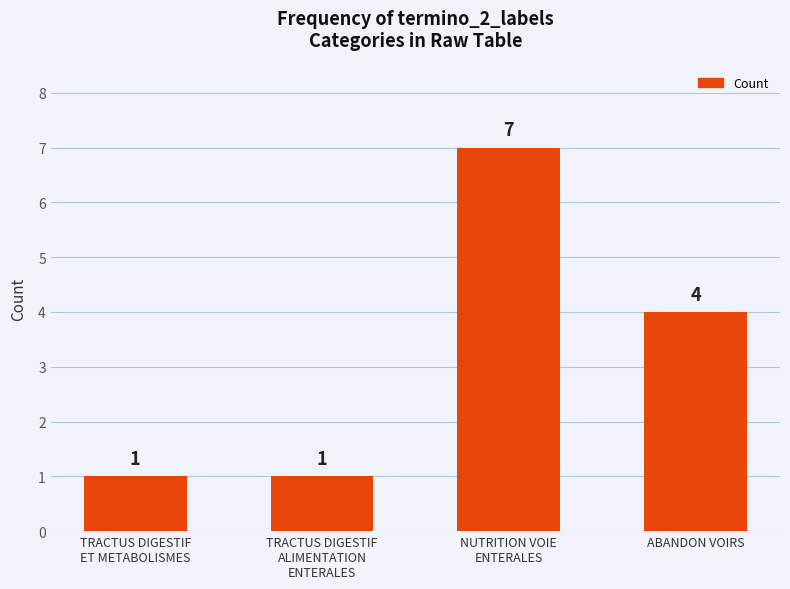

Reading right to left, transcribe all the data shown in this chart.

ABANDON VOIRS=4	NUTRITION VOIE
ENTERALES=7	TRACTUS DIGESTIF
ALIMENTATION
ENTERALES=1	TRACTUS DIGESTIF
ET METABOLISMES=1